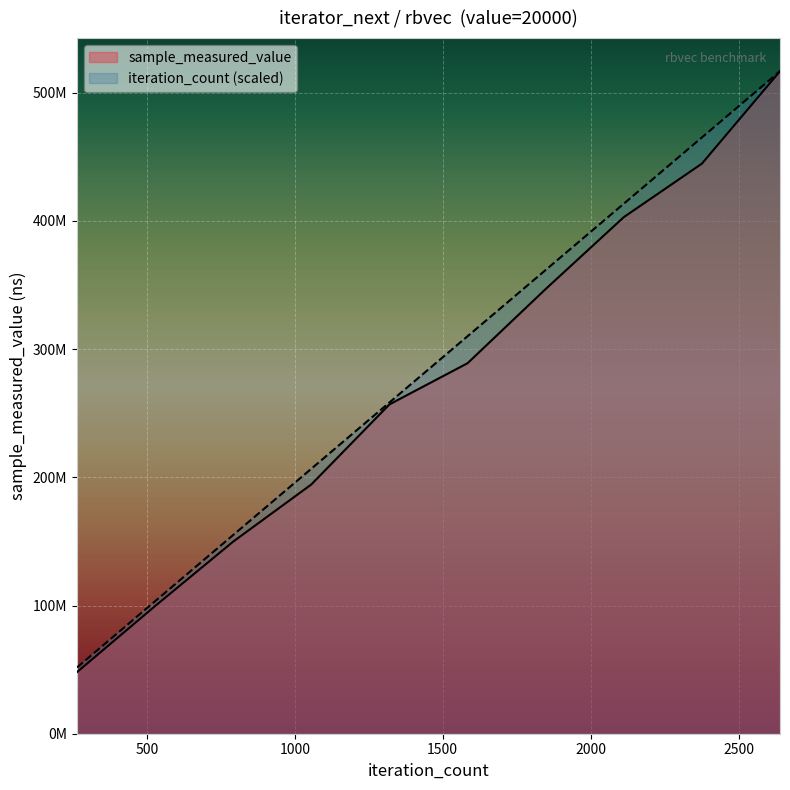

List the labels in order of iteration_count value, largest first.

2640, 2376, 2112, 1848, 1584, 1320, 1056, 792, 528, 264